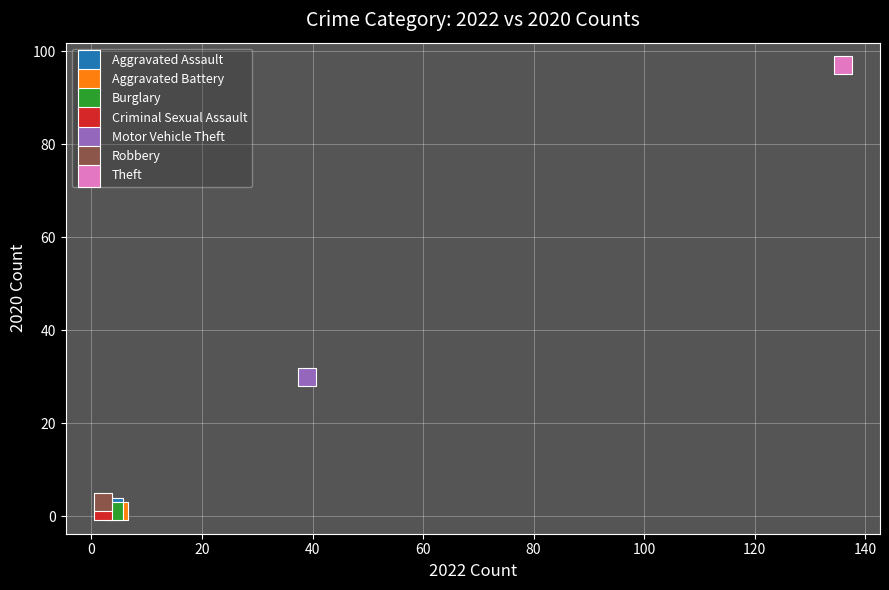

Which series reaches the maximum Y coordinate?

Theft